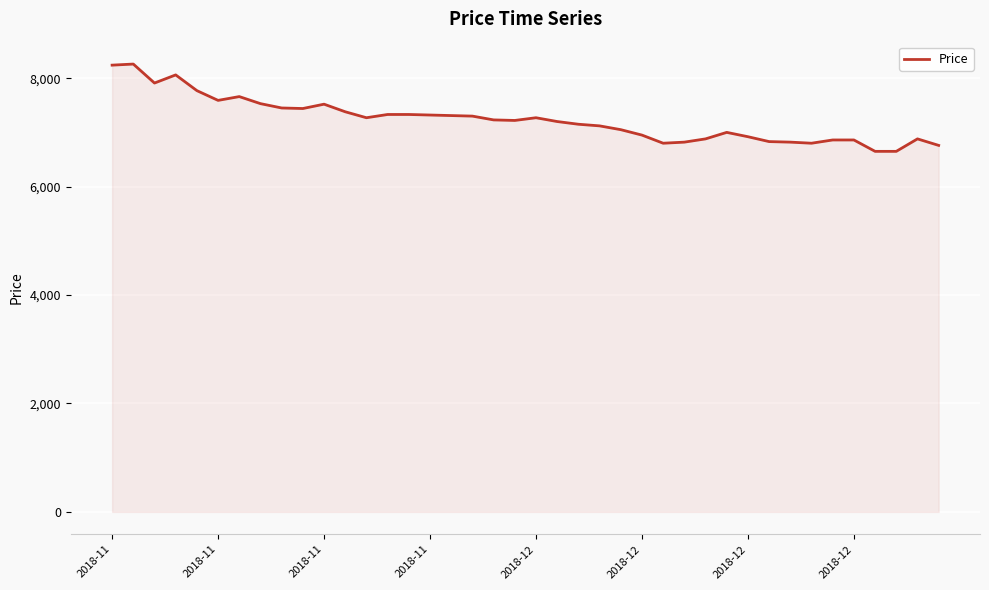

What is the difference between the maximum and minimum values?

1610